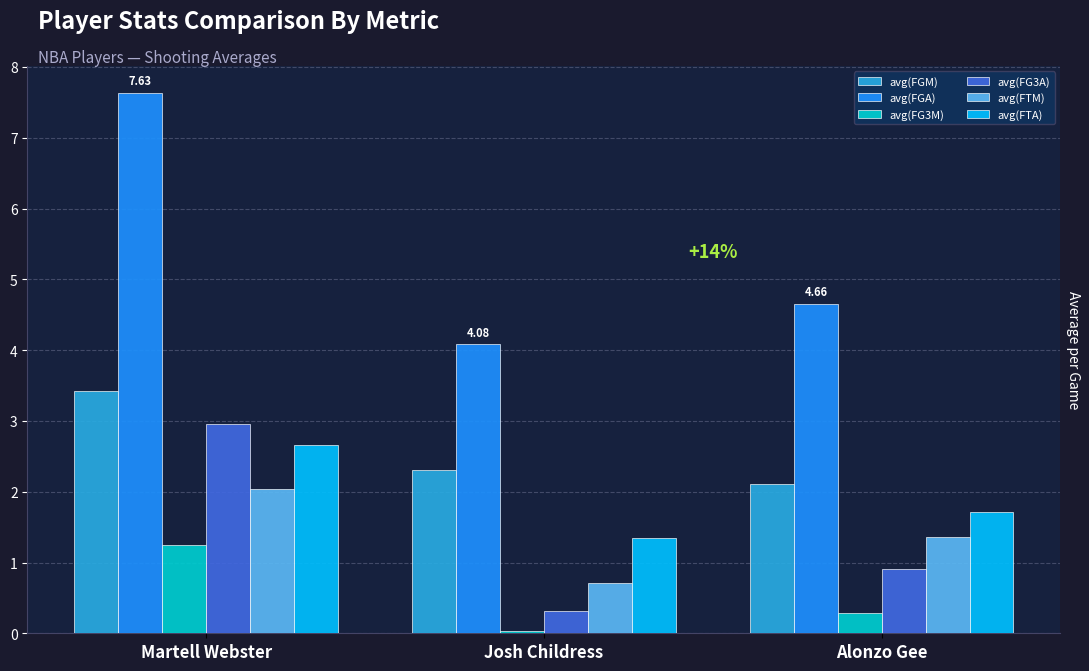

What is the lowest value of the avg(FGM) series?

2.1